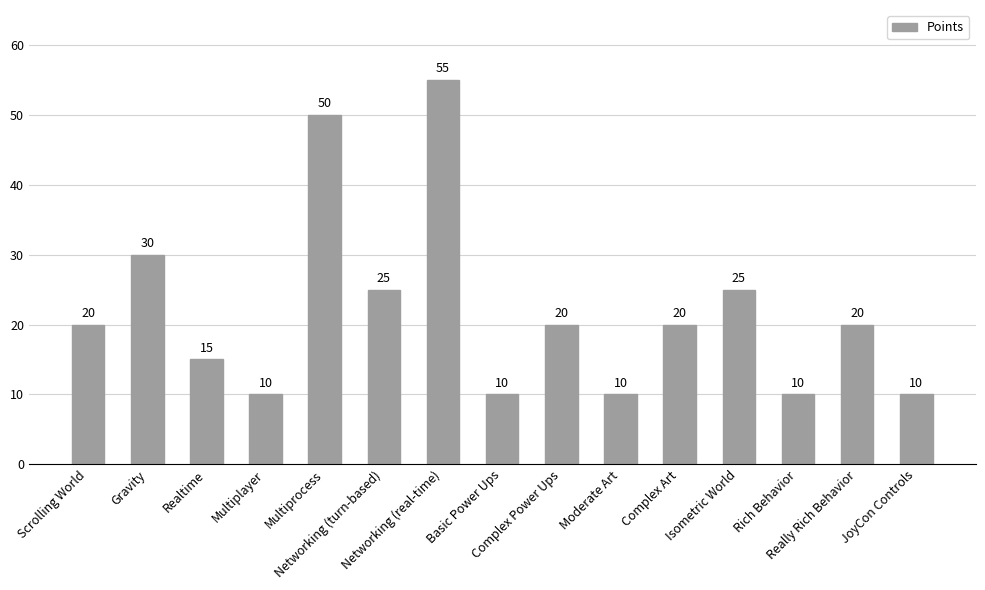

What is the label of the 13th bar from the right?

Realtime